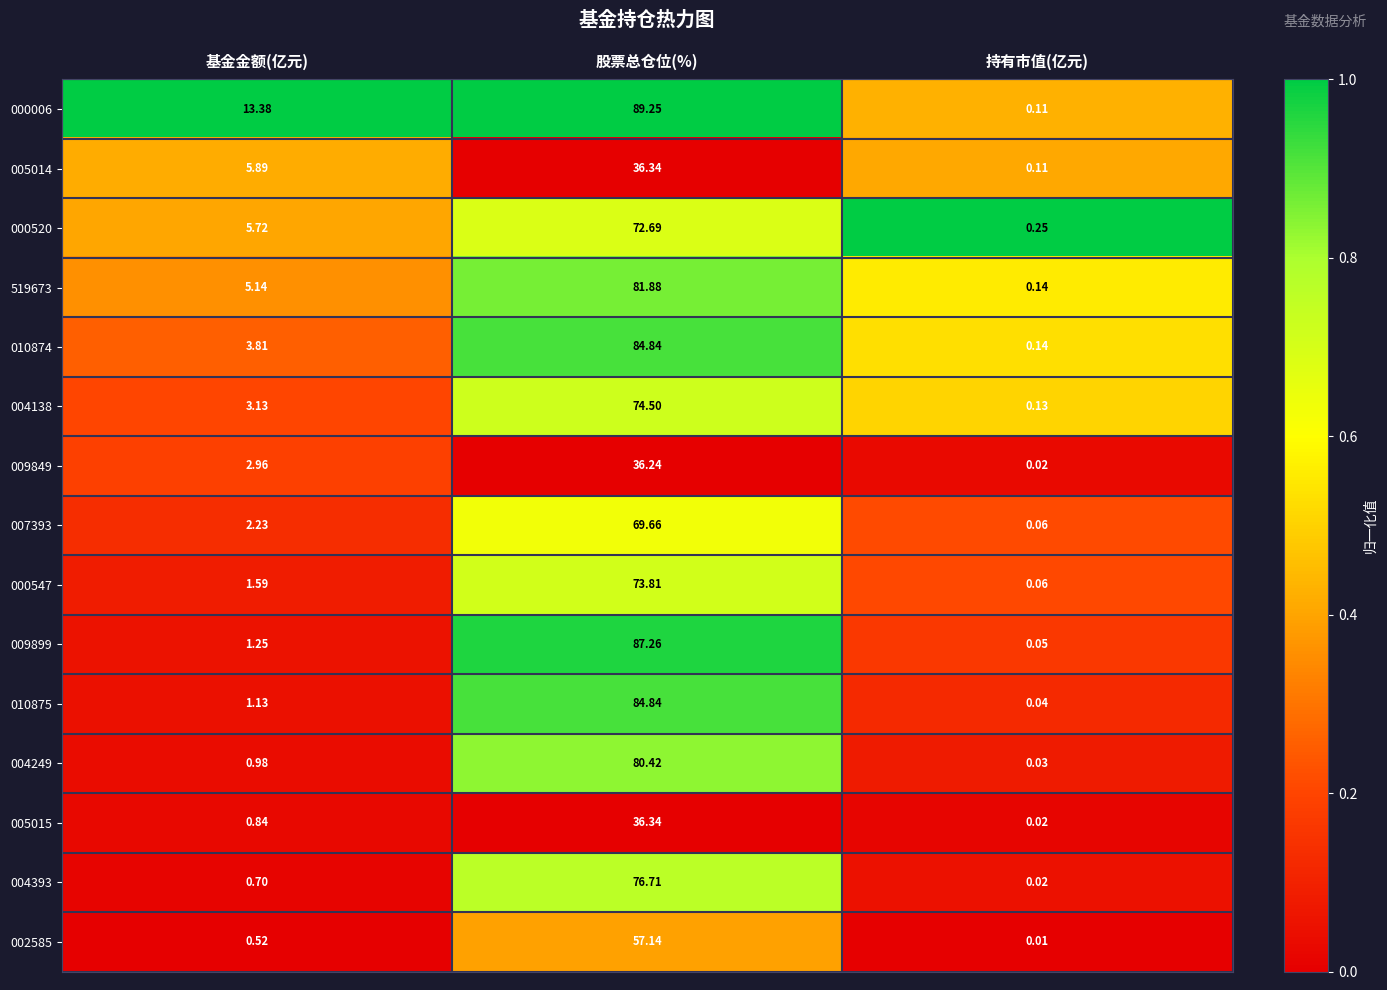

Is the value of 010874 at 持有市值(亿元) greater than the value of 004138 at 基金金额(亿元)?

No